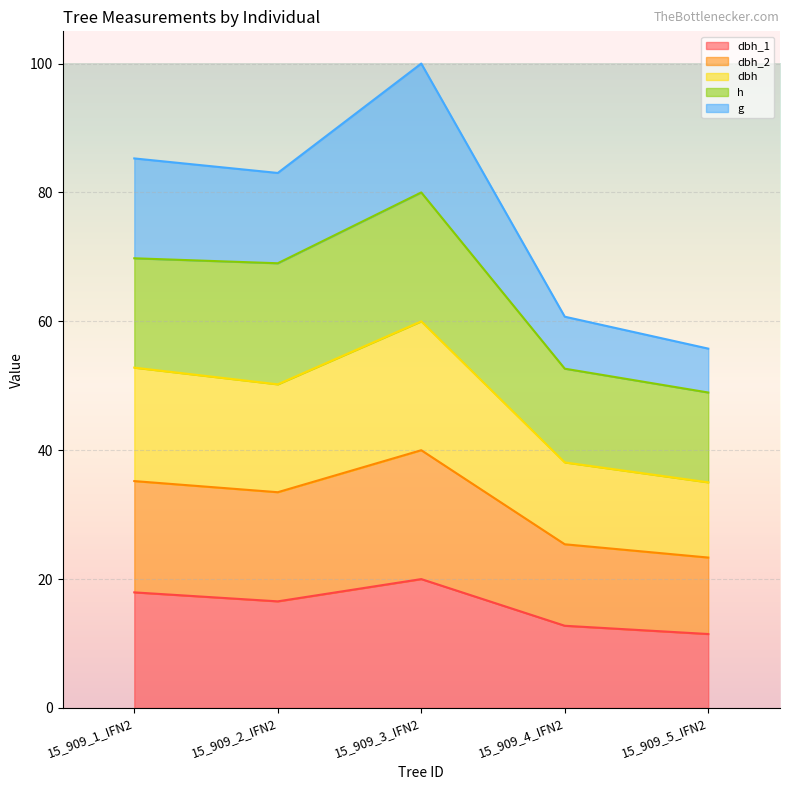

What is the total value across all series at 15_909_5_IFN2?

55.8